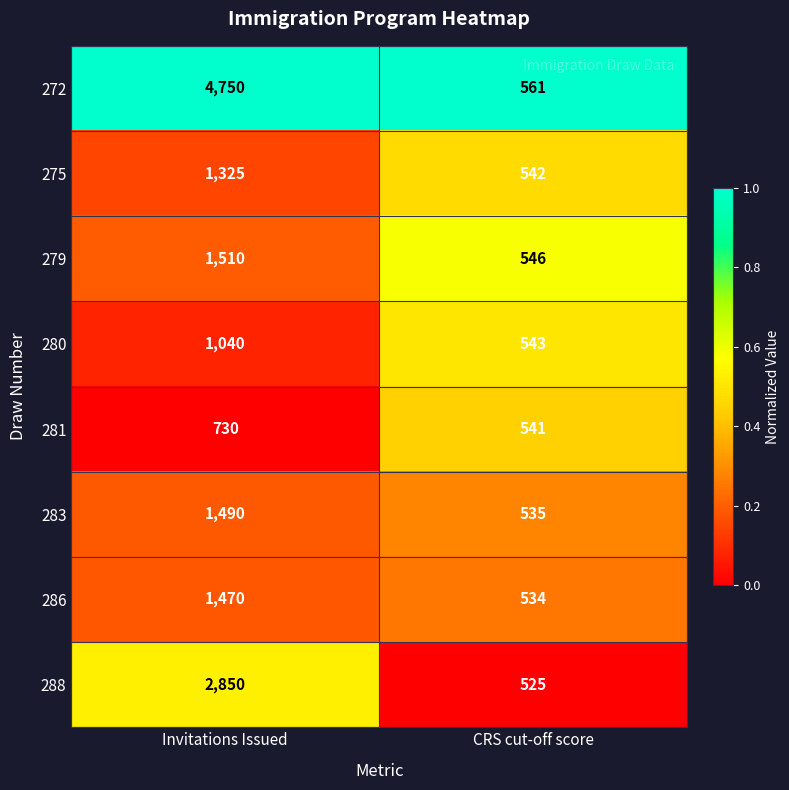

Is it true that 279 equals 546 at CRS cut-off score?

True